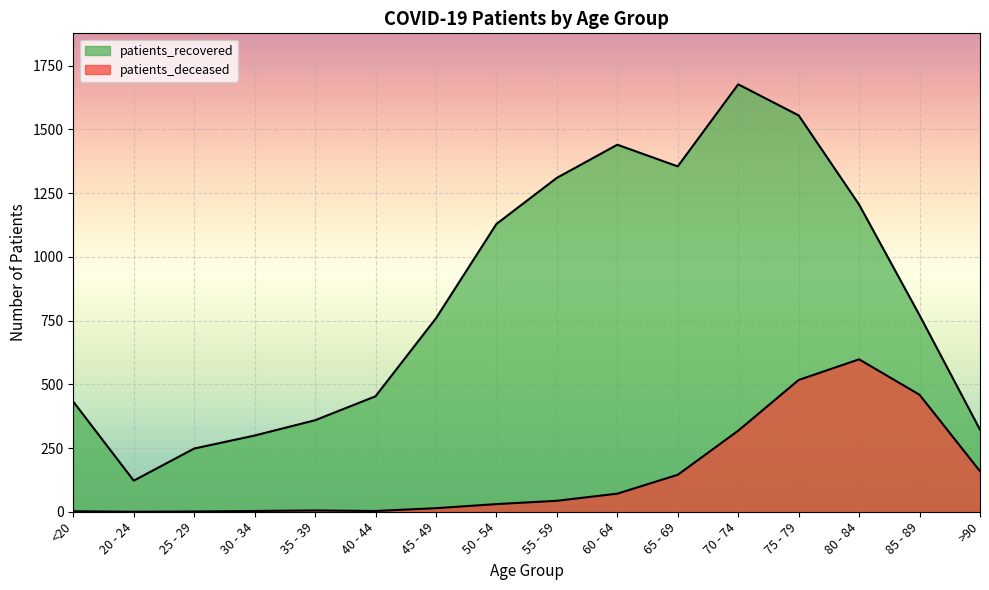

What is the difference between the maximum and minimum values in the patients_deceased series?

598